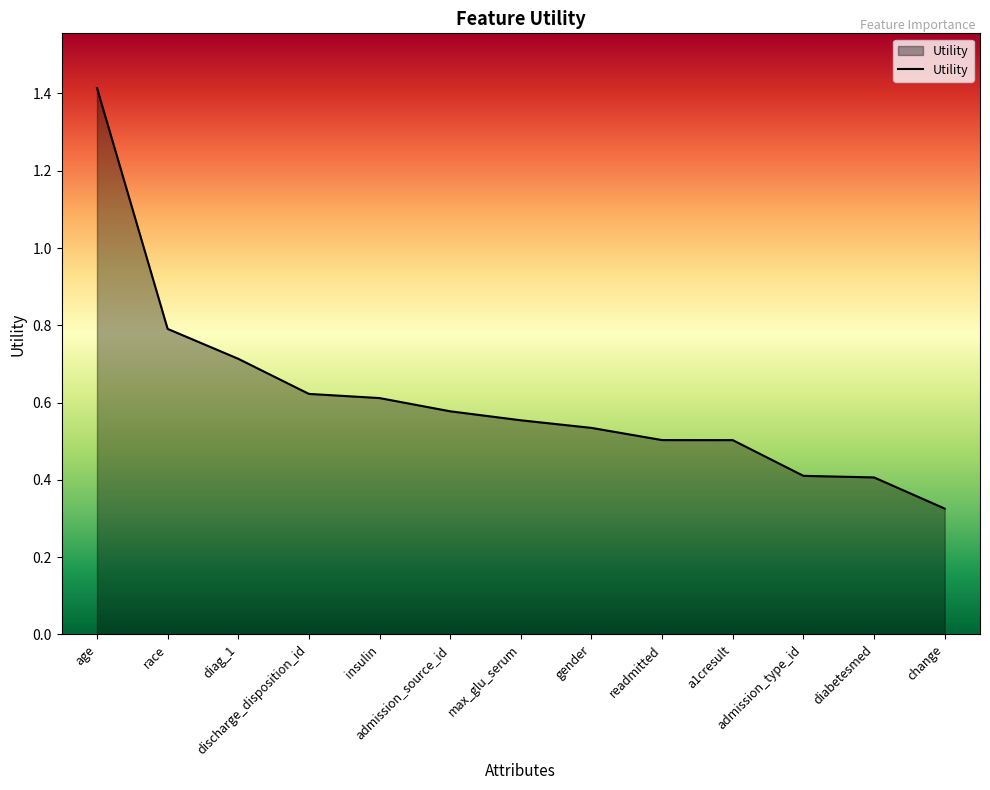

What is the difference between the maximum and minimum values?

1.1